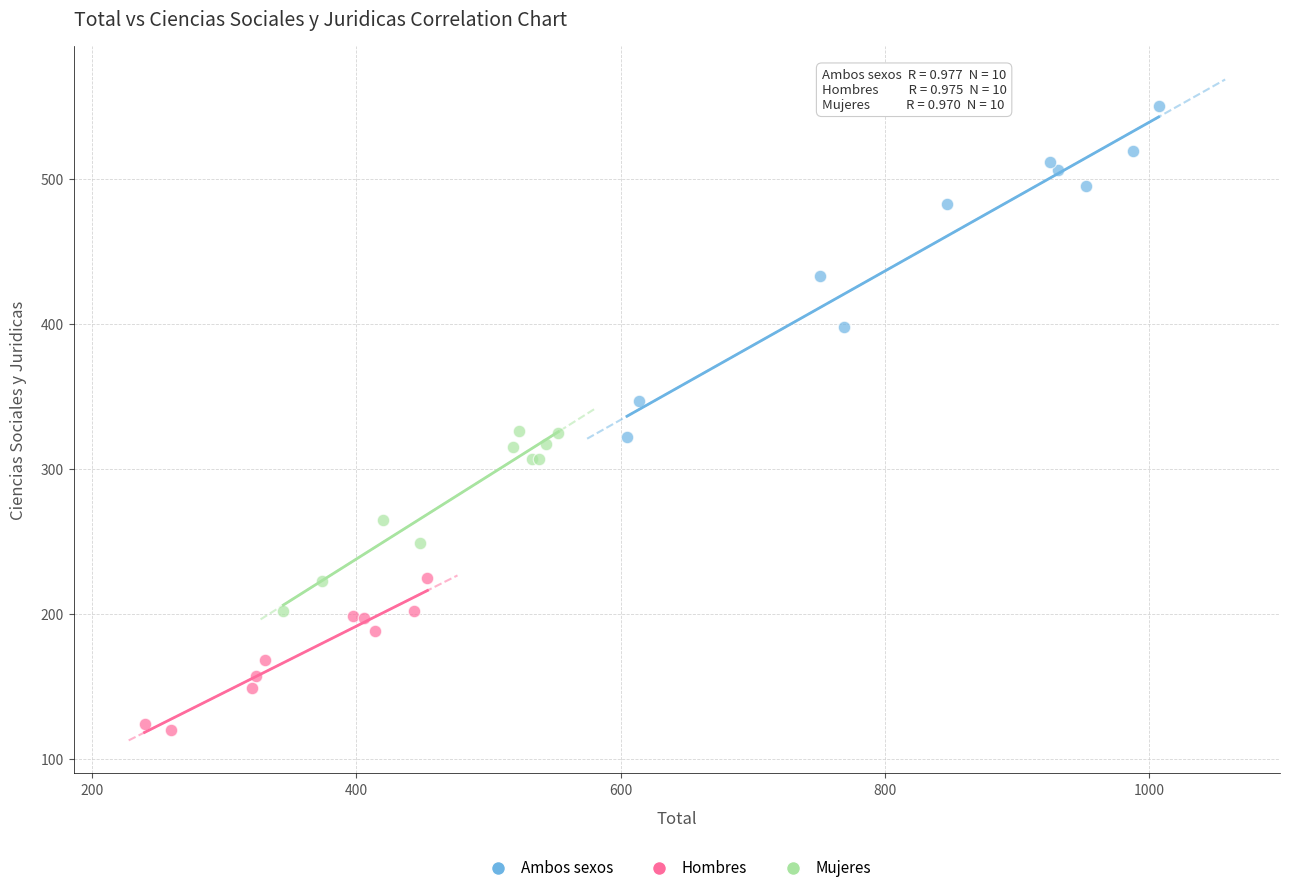

Which series contains the highest Y value?

Ambos sexos